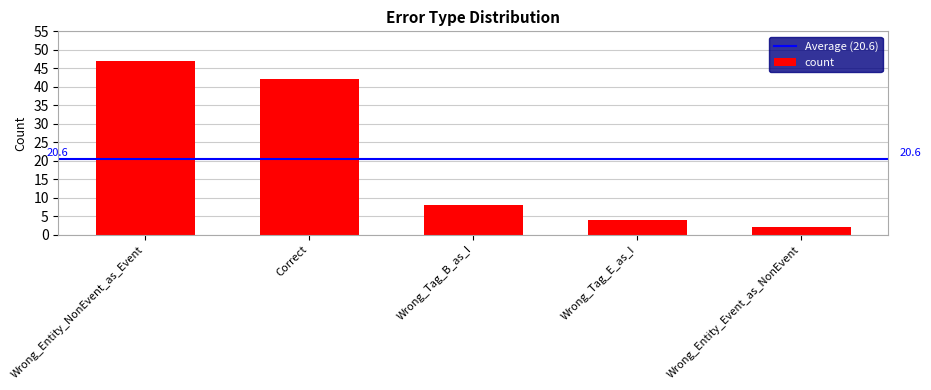

Between Wrong_Entity_NonEvent_as_Event and Wrong_Entity_Event_as_NonEvent, which is larger?

Wrong_Entity_NonEvent_as_Event